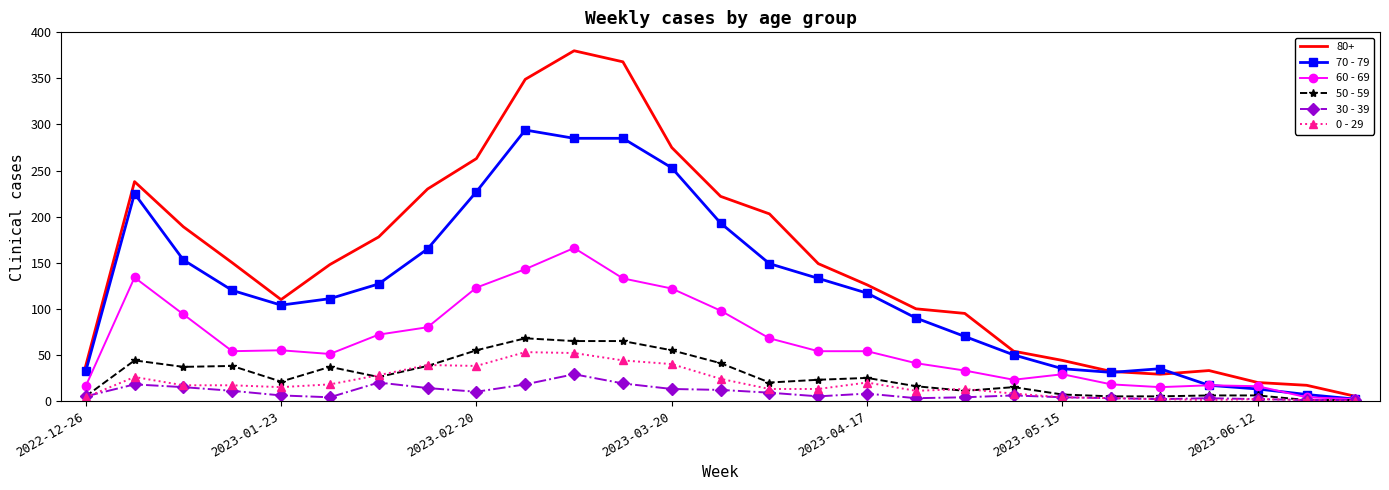

List the series in order of their peak value, lowest first.

30 - 39, 0 - 29, 50 - 59, 60 - 69, 70 - 79, 80+